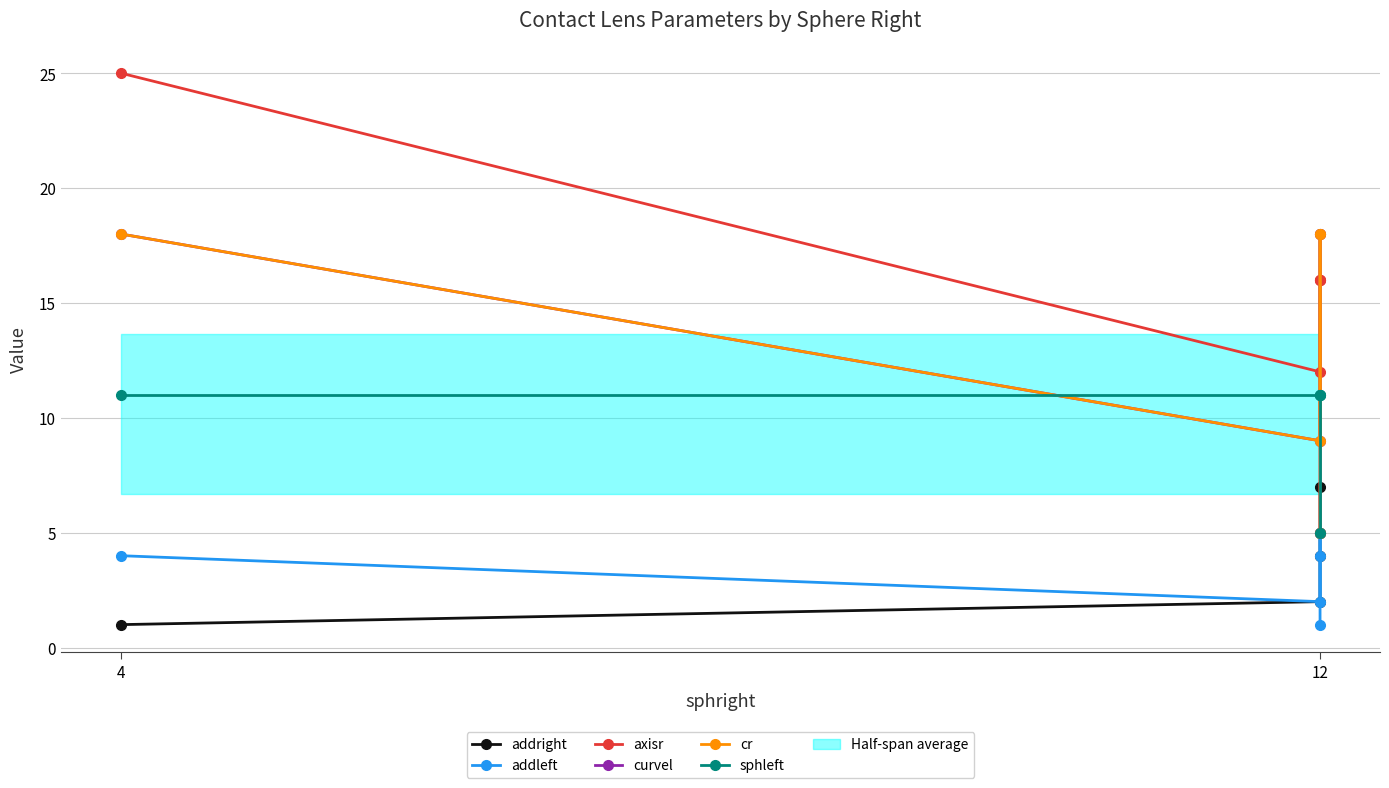

Which label corresponds to the smallest value in the chart?

4